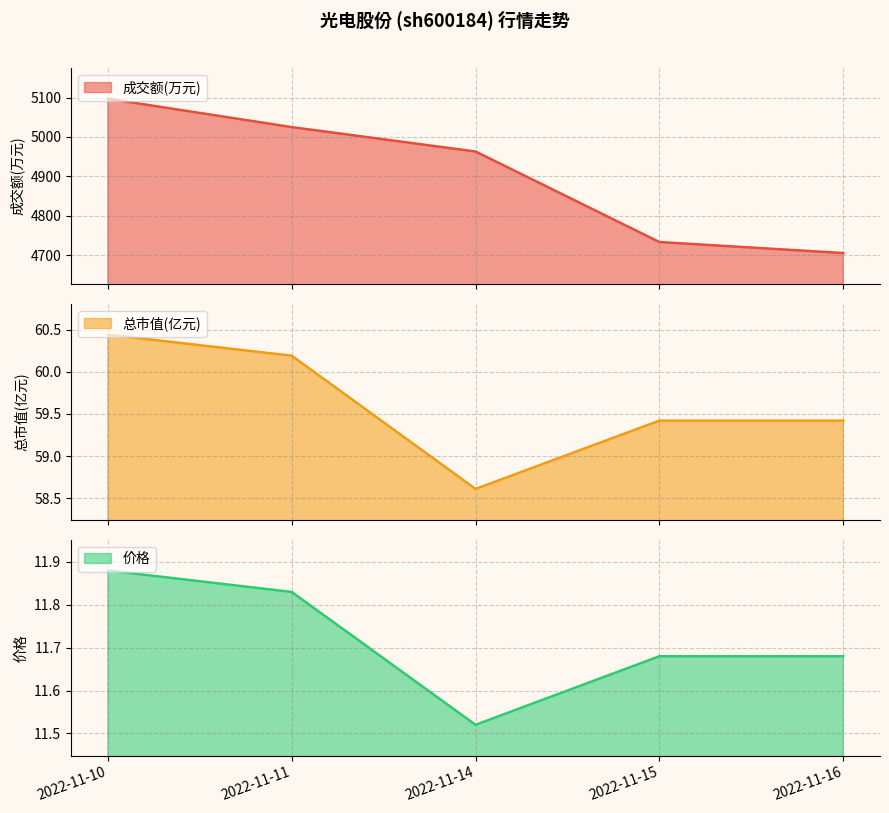

Which has a higher value, 2022-11-11 or 2022-11-16?

2022-11-11